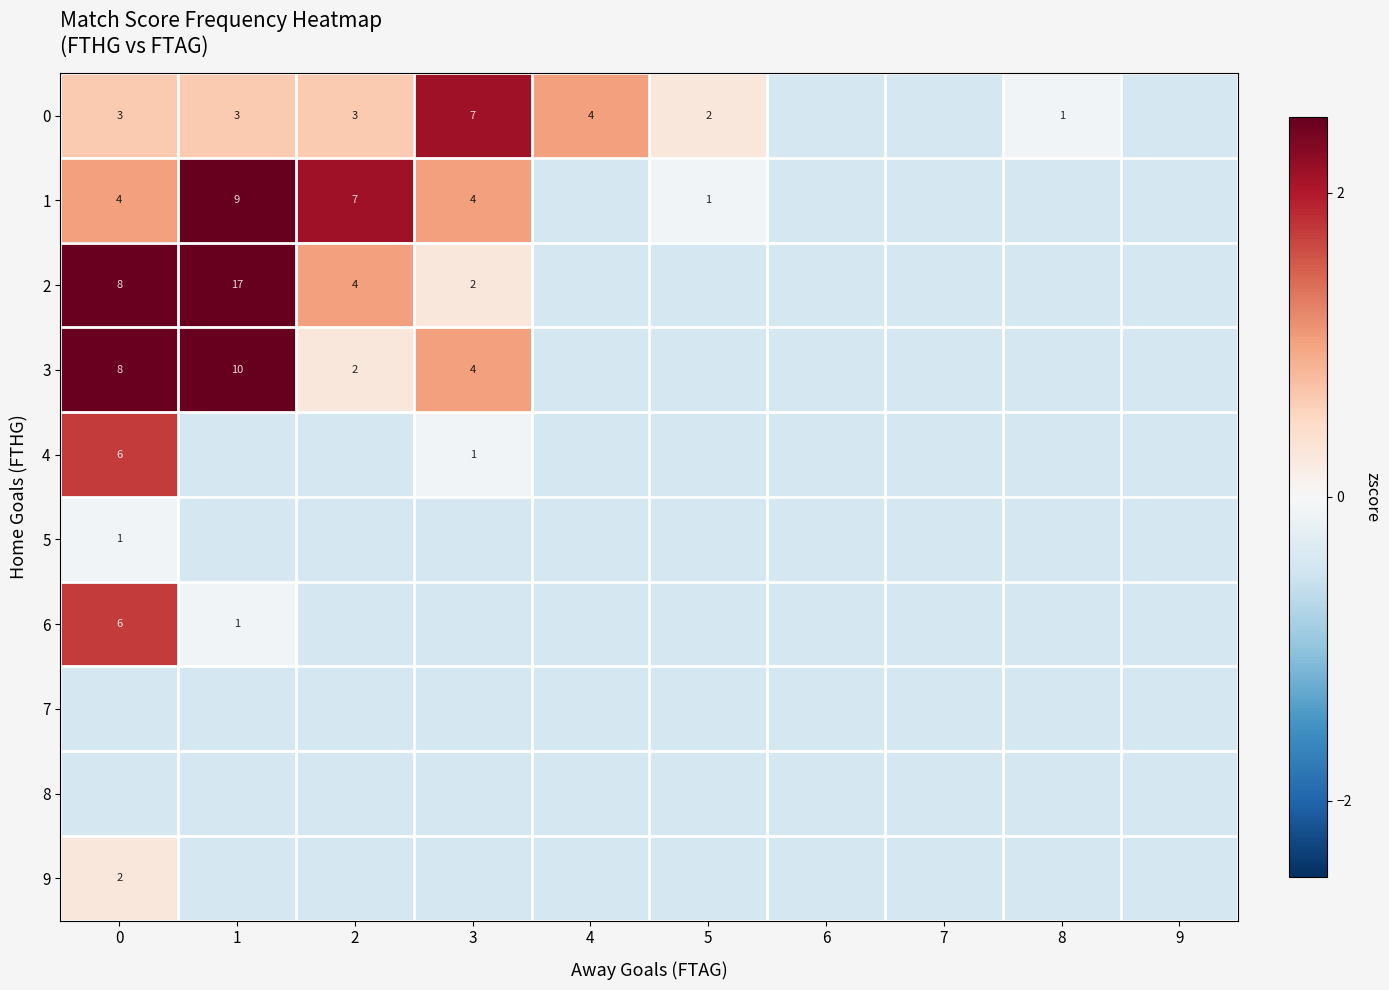

Count the number of categories in the chart.

10